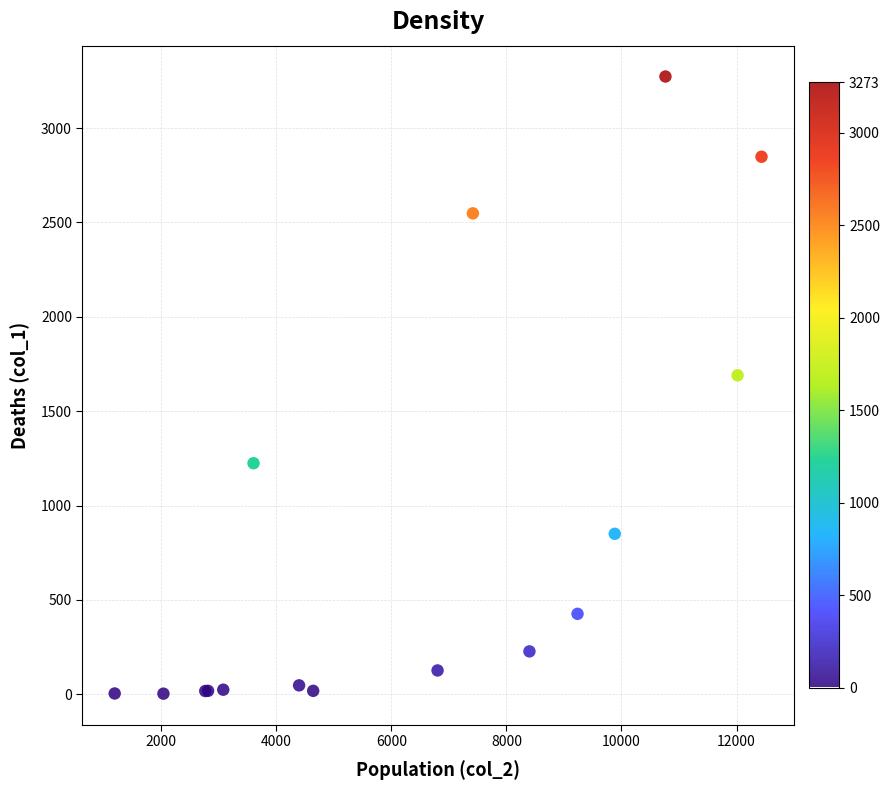

What Y value in the scatter plot is closest to 1638?

1690